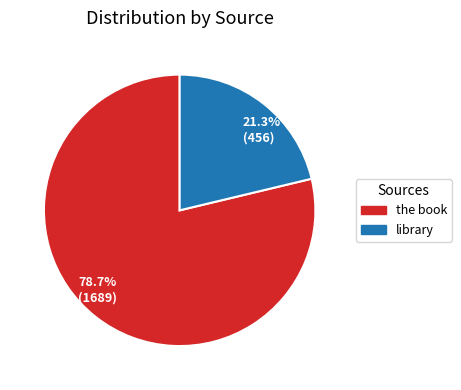

How many segments does this pie chart have?

2